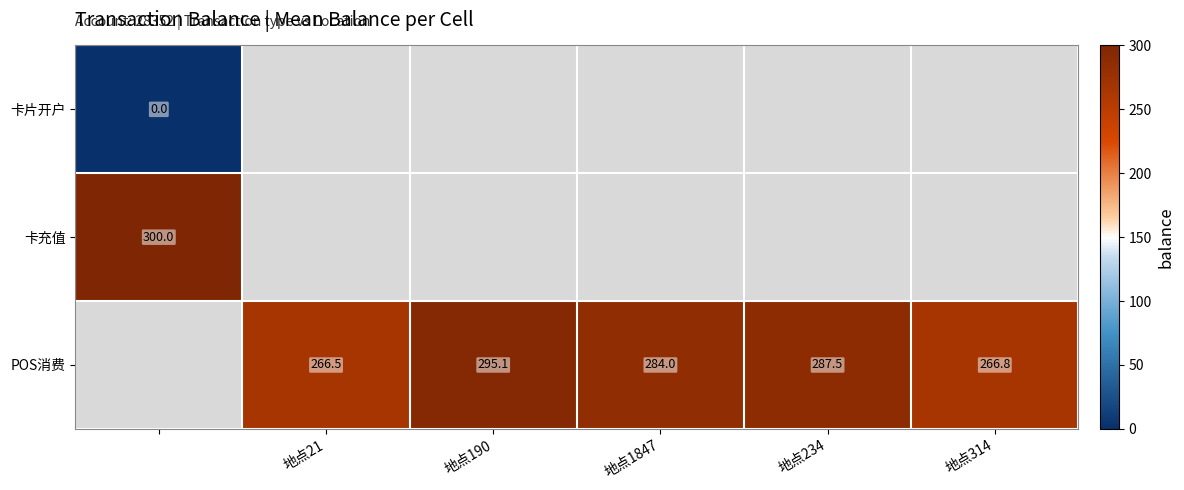

The POS消费 series shows 508.9 at 地点1847. True or false?

False